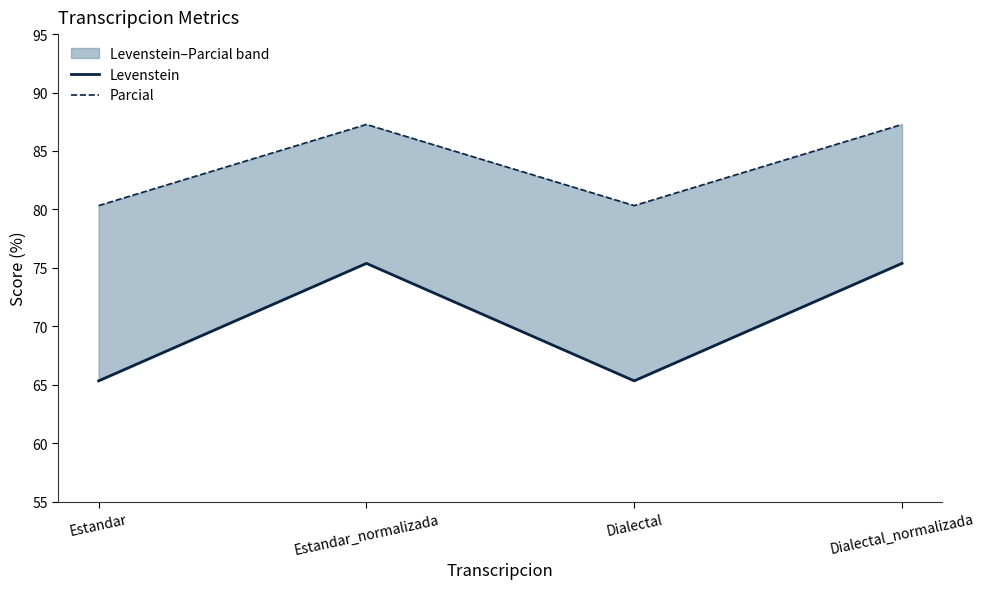

True or false: Parcial and Levenstein intersect in this chart.

False